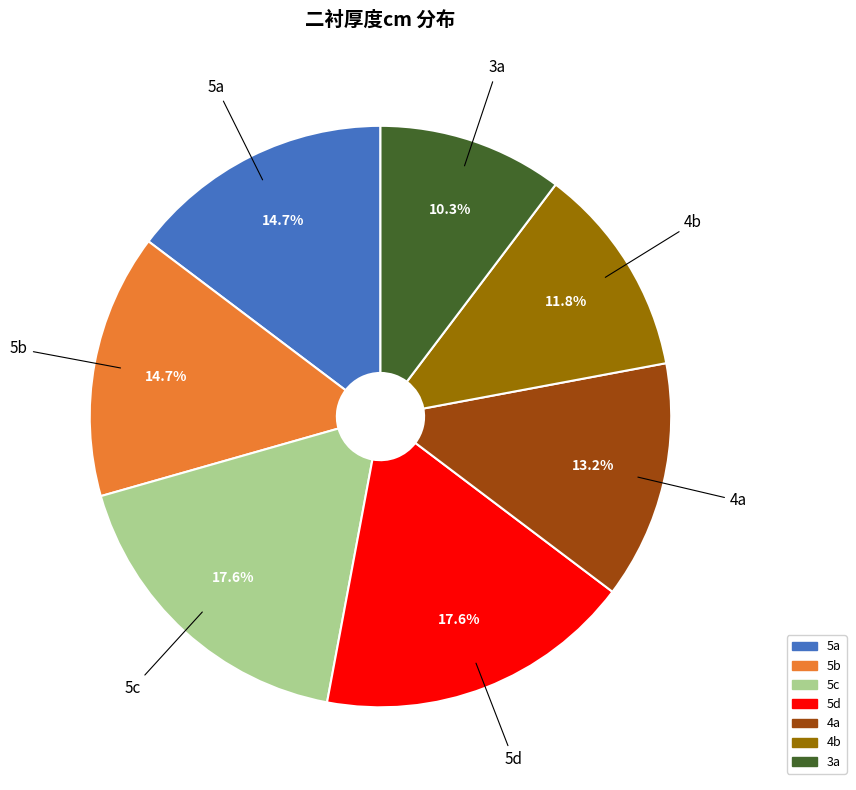

Which slice is the smallest?

3a